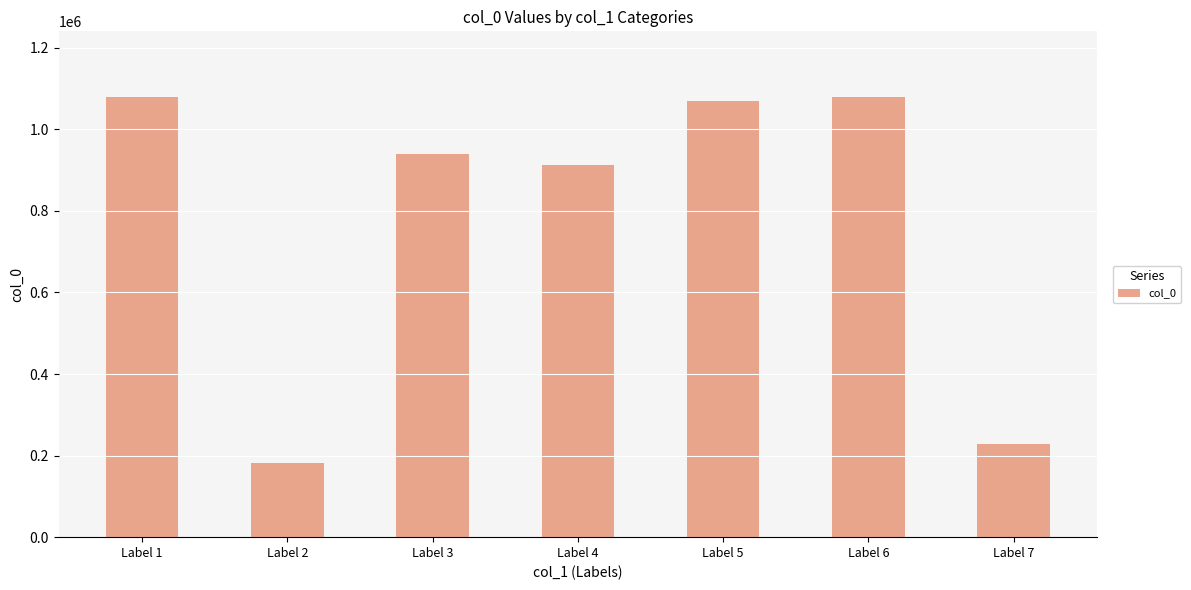

What is the sum of the values at Label 2 and Label 7?

409213